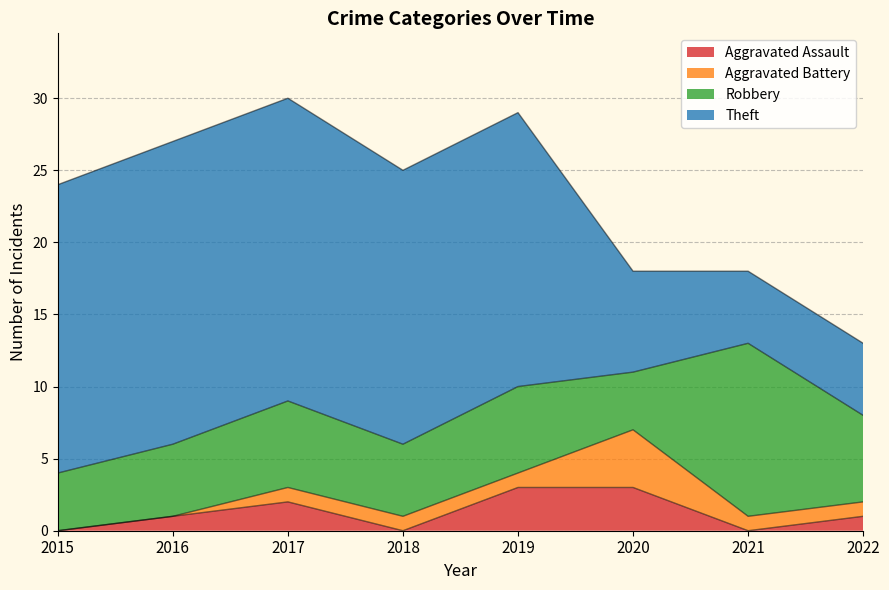

What is the difference between the Aggravated Battery values at 2021 and 2016?

1